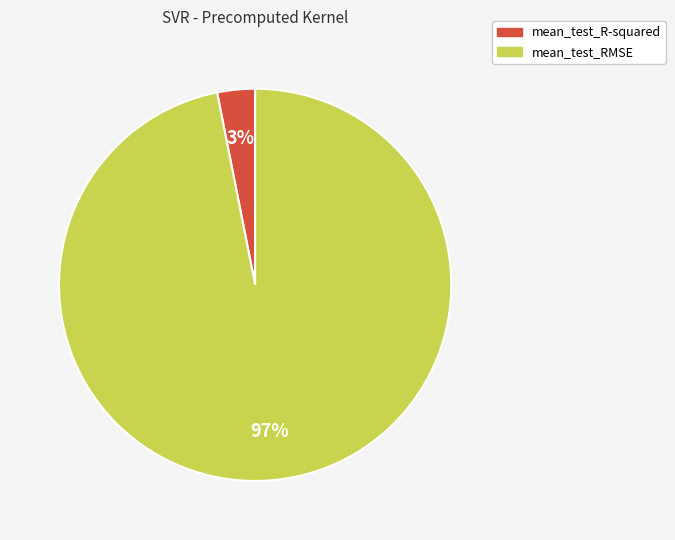

Which has a higher value, mean_test_RMSE or mean_test_R-squared?

mean_test_RMSE